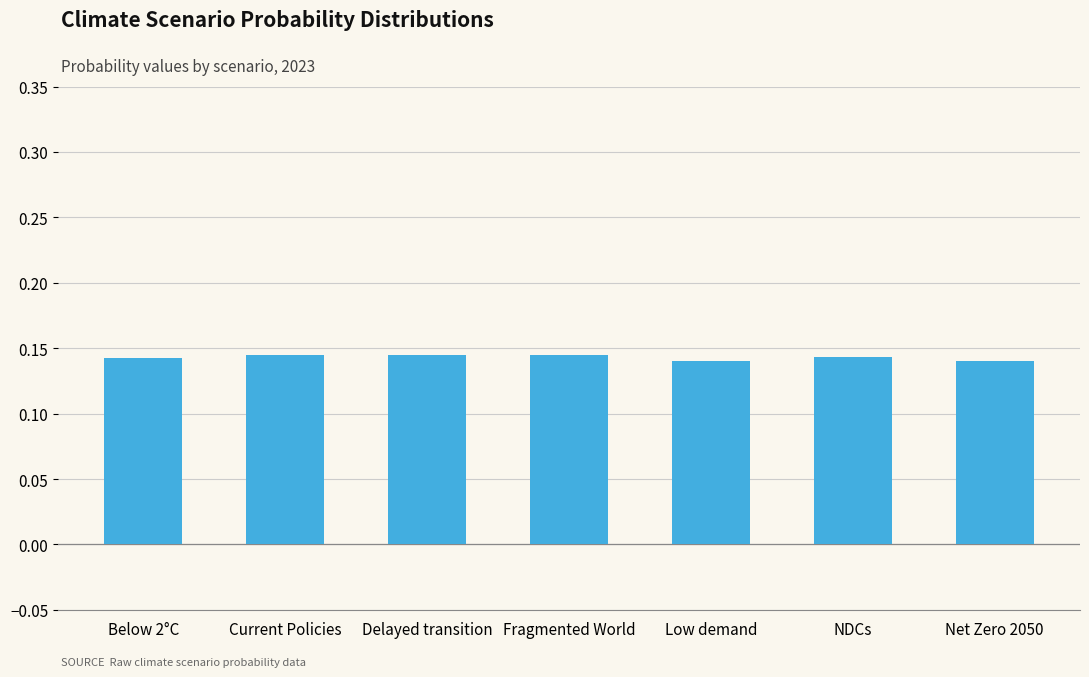

What is the sum of the values at NDCs and Below 2°C?

0.3